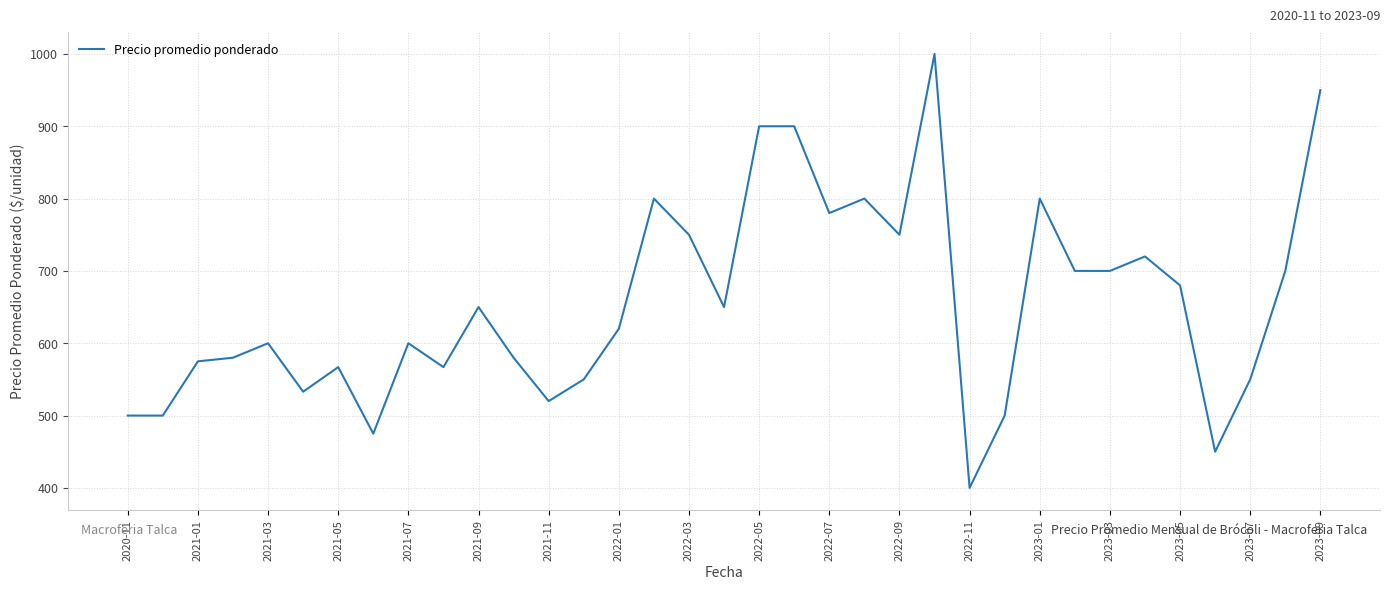

What is the maximum value shown in the chart?

1000